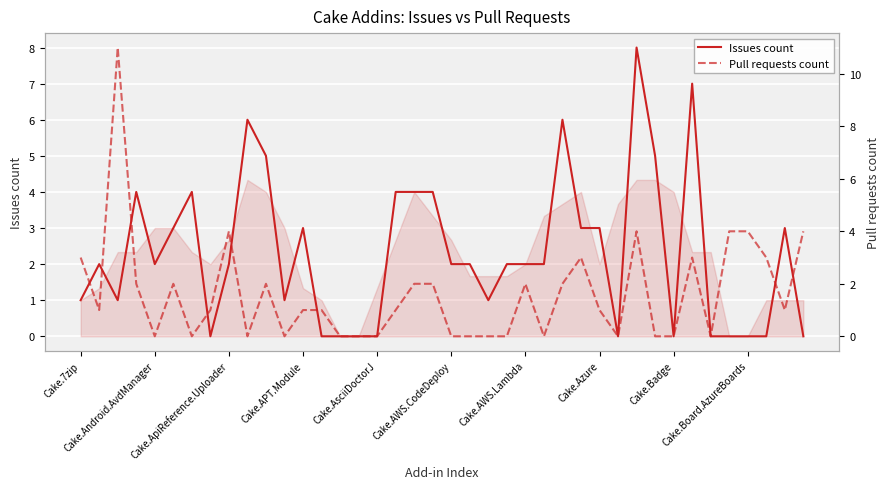

How many intersections are there between Pull requests count and Issues count?

8